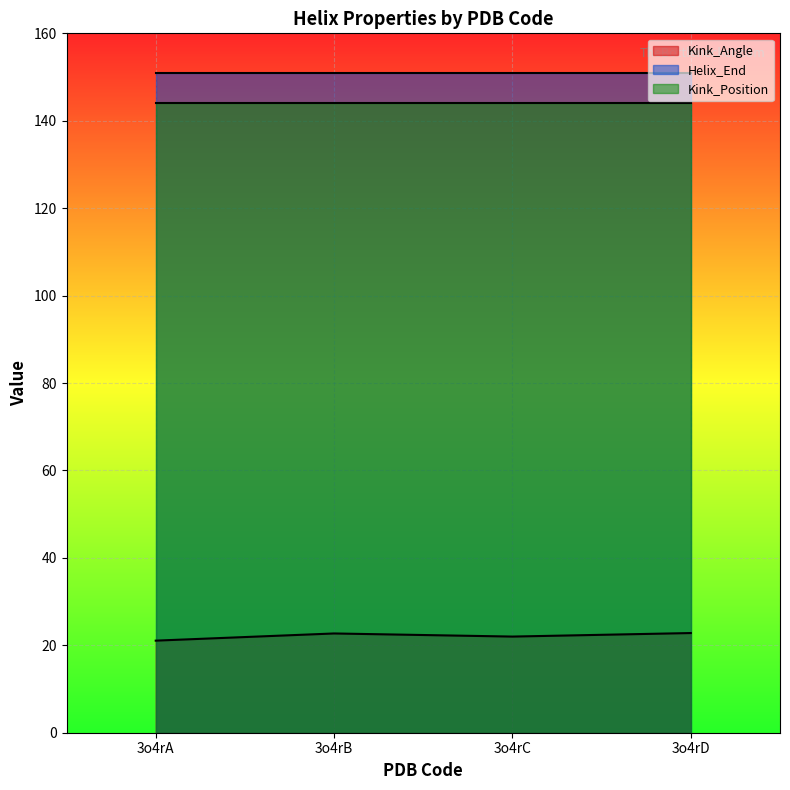

What is the spread (max minus min) of values at 3o4rC?

129.0